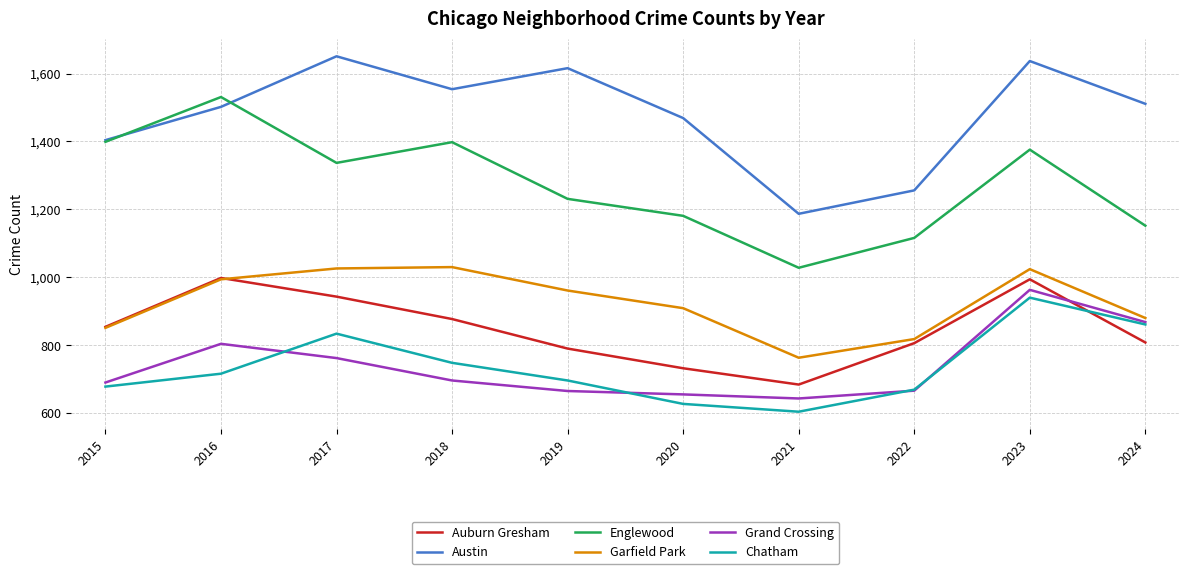

Is the value of Austin at 2015 greater than the value of Garfield Park at 2019?

Yes